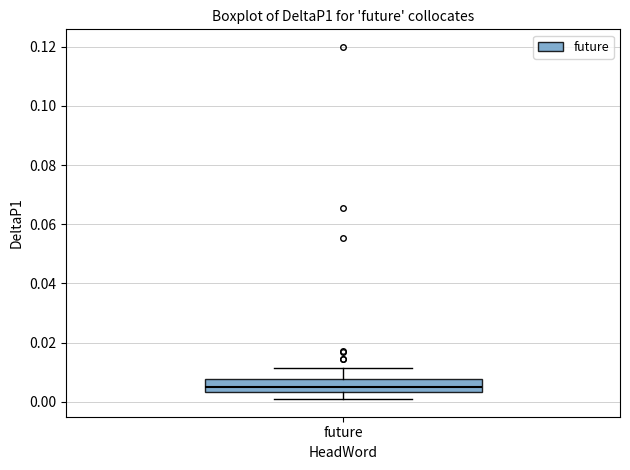

Transcribe this box plot: give where the median line is, the range the box spans, and where the two whiskers end, as read against the y-axis. The values are not printed on the chart, so give them approximately, as read against the axis.

median 0.004 (inside the box), box 0.004 to 0.008, whiskers 0.000 to 0.012